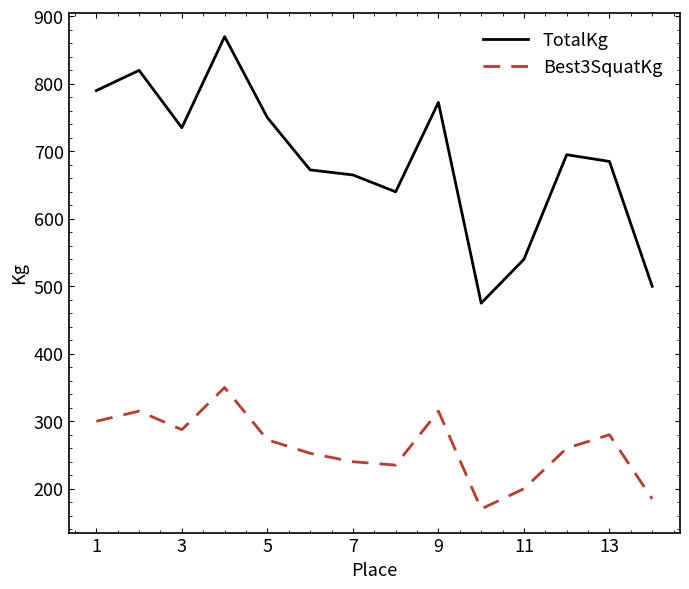

List the series in order of their peak value, highest first.

TotalKg, Best3SquatKg